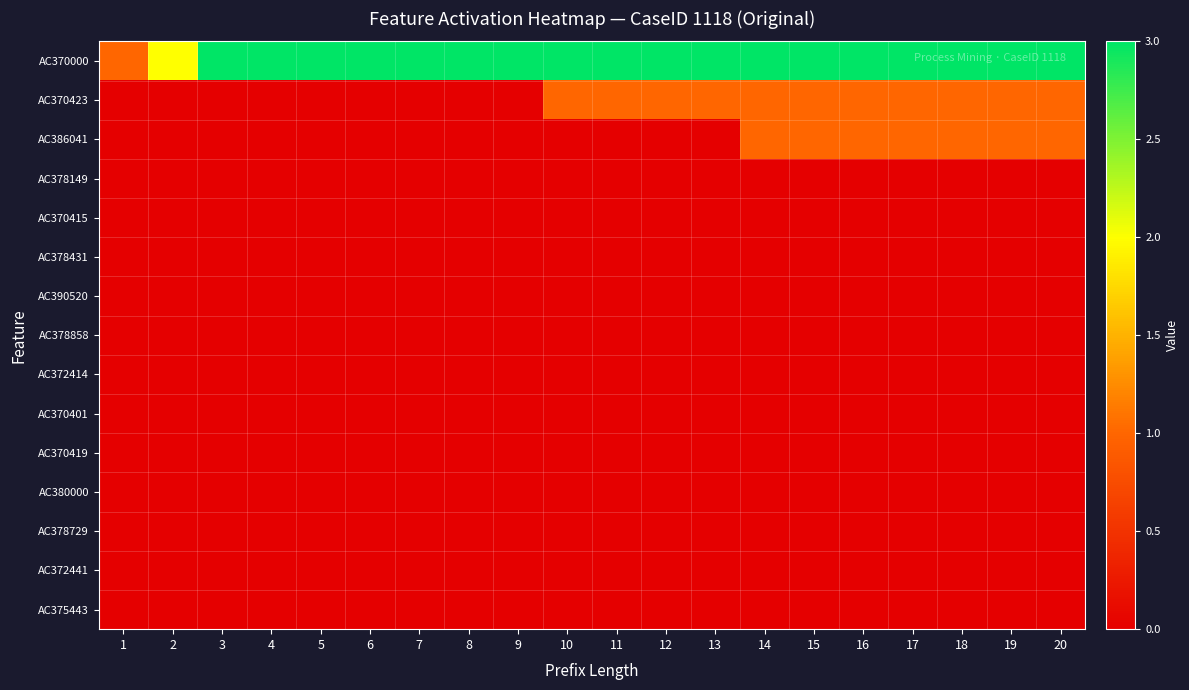

Rank the series at 18 from lowest to highest value.

AC378149, AC370415, AC378431, AC390520, AC378858, AC372414, AC370401, AC370419, AC380000, AC378729, AC372441, AC375443, AC370423, AC386041, AC370000